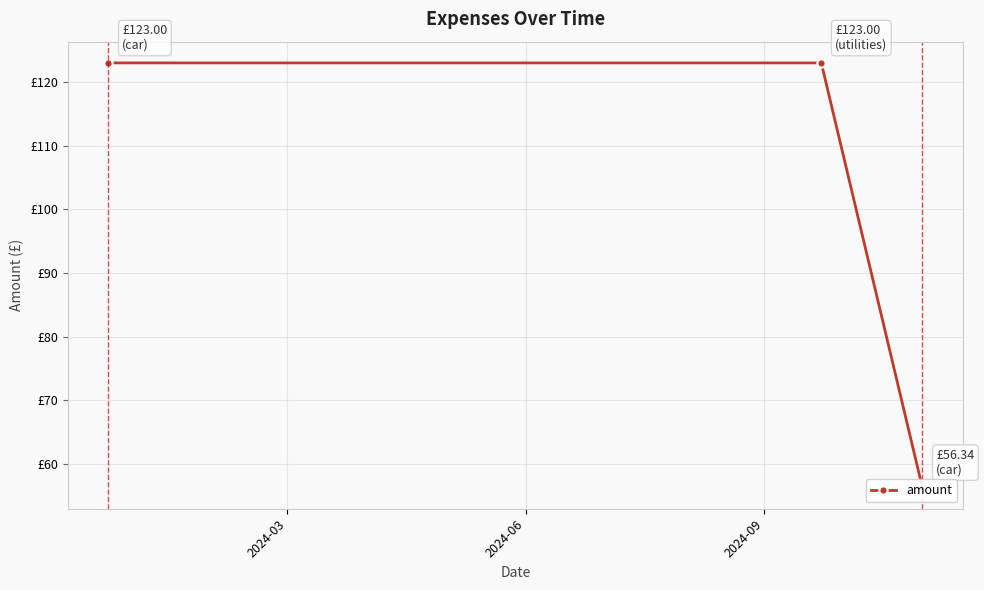

What is the value of the 1st point from the left?

123.0